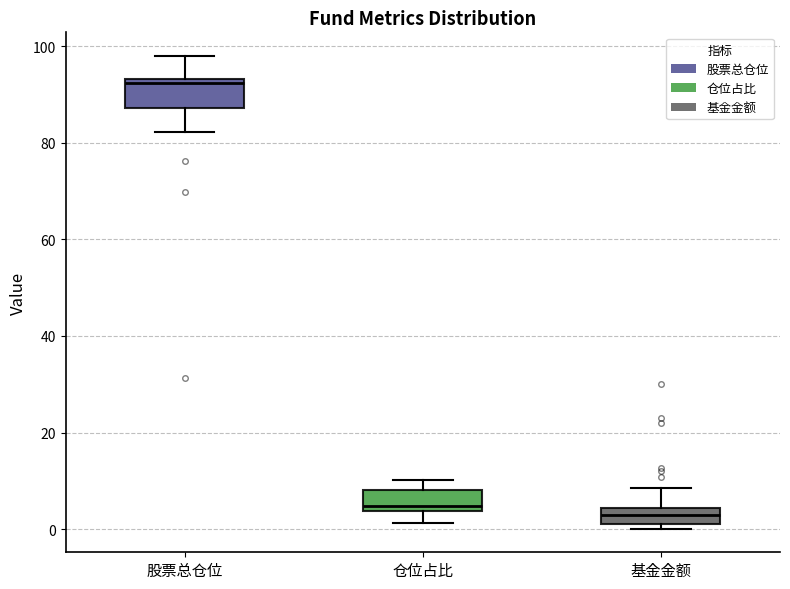

Reading left to right, transcribe this box plot: for each box, give where its median line is, the range the box spans, and where its two whiskers end, as read against the y-axis. The values are not printed on the chart, so give them approximately, as read against the axis.

股票总仓位: median 92, box 88 to 94, whiskers 82 to 98
仓位占比: median 4 (just above the box's lower edge), box 4 to 8, whiskers 2 to 10
基金金额: median 2 (inside the box), box 2 to 4, whiskers 0 to 8